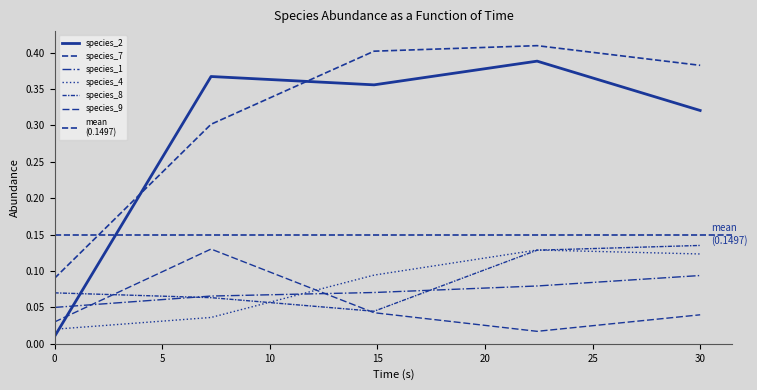

What is the difference between the highest and lowest values at 30.0?

0.3